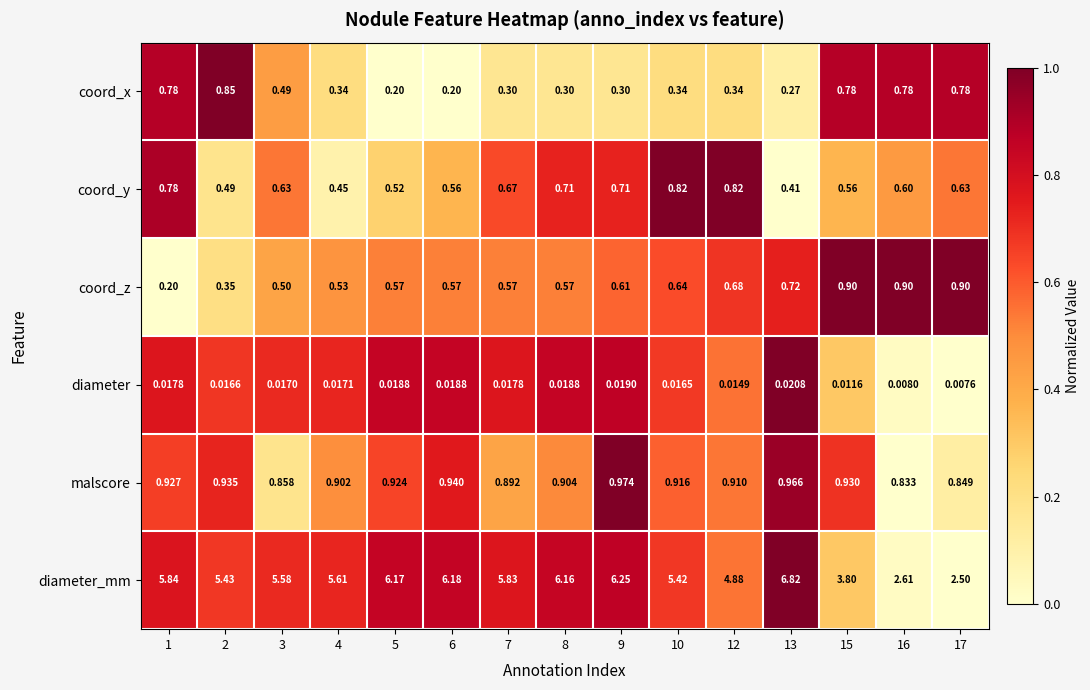

Is the value of diameter_mm at 5 greater than the value of coord_y at 17?

Yes